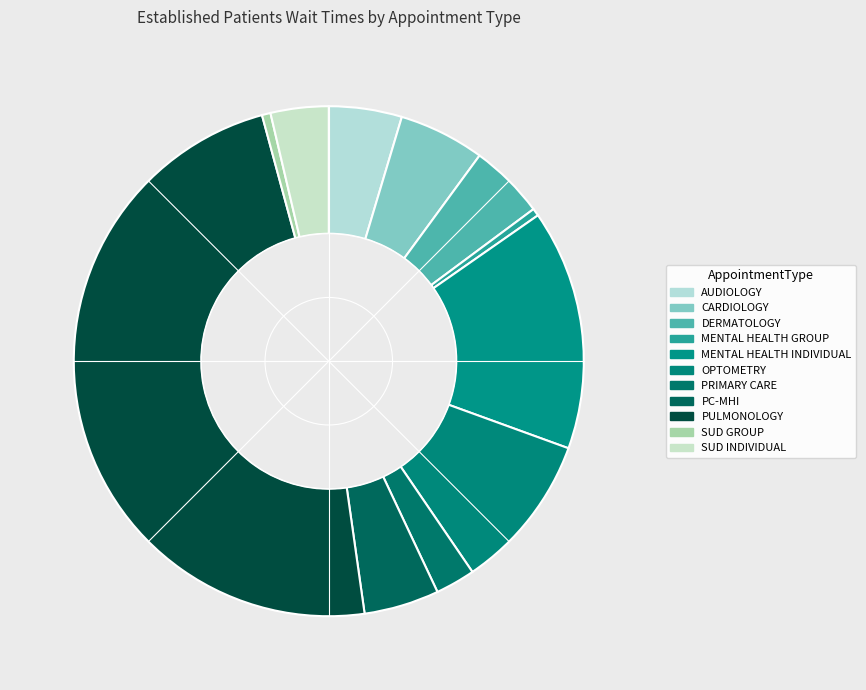

How many slices are in this pie chart?

11